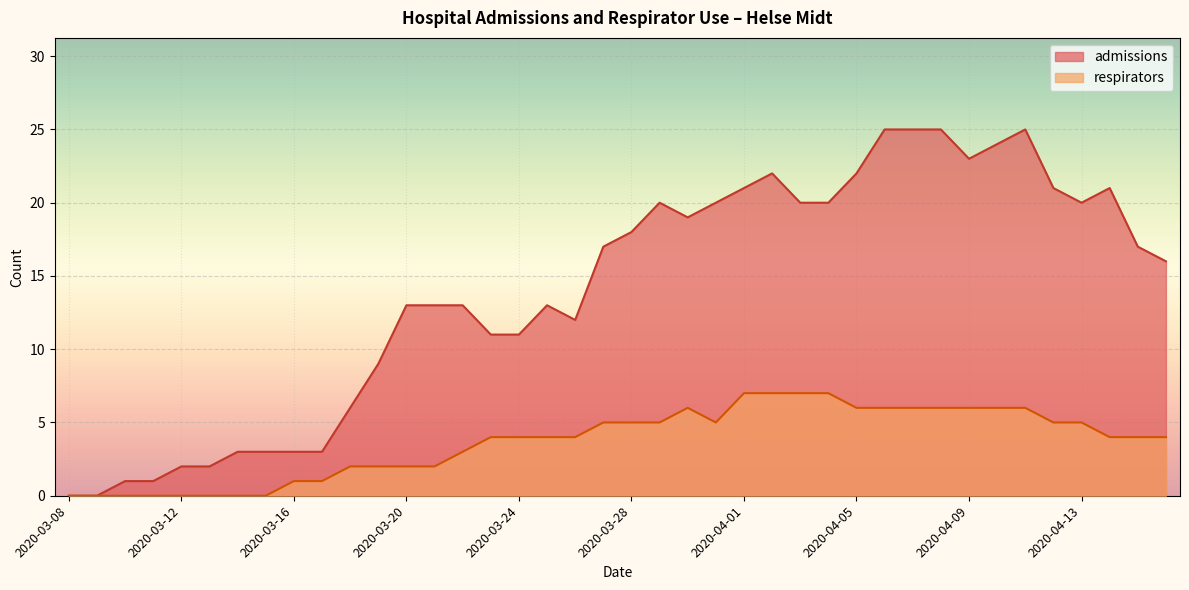

What is the label of the 7th point from the right?

2020-04-10